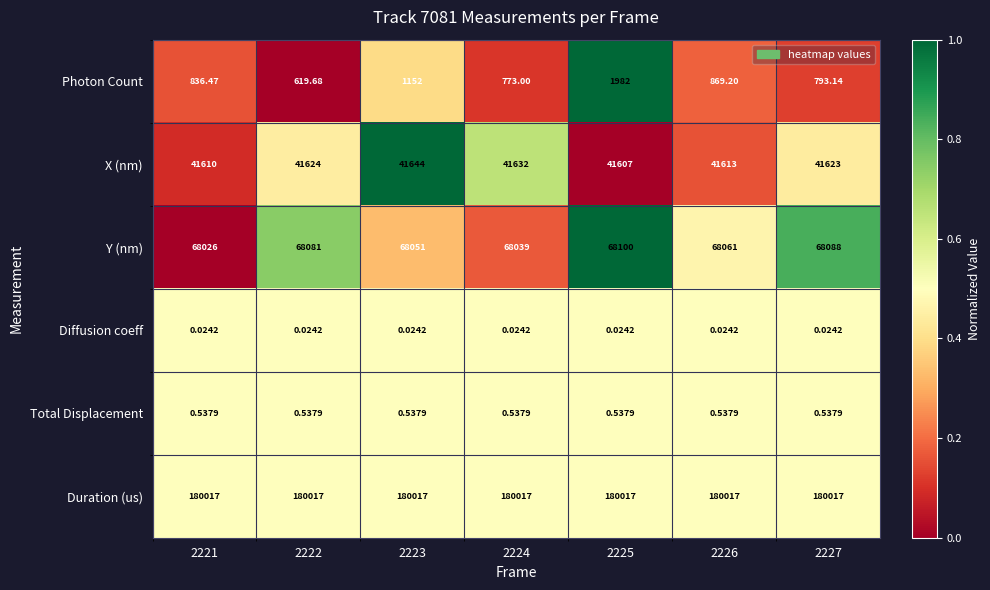

List the series in order of their peak value, highest first.

Duration (us), Y (nm), X (nm), Photon Count, Total Displacement, Diffusion coeff